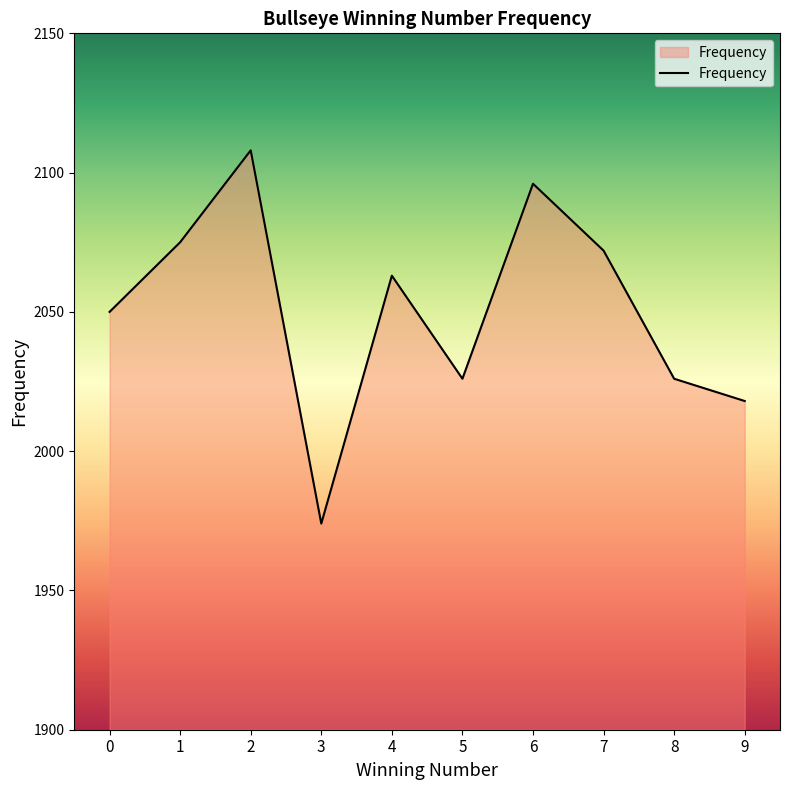

What is the change in value from 1 to 8?

-49